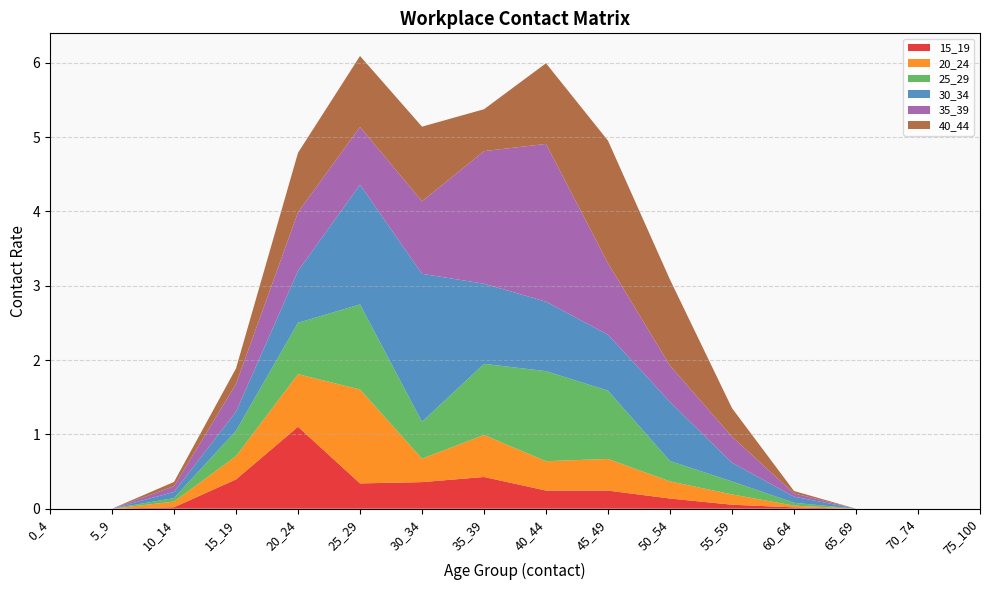

Reading left to right, list all the values displayed in this chart.

15_19: 0.0	0.0	0.0	0.4	1.1	0.3	0.4	0.4	0.2	0.2	0.1	0.1	0.0	0.0	0.0	0.0
20_24: 0.0	0.0	0.1	0.3	0.7	1.3	0.3	0.6	0.4	0.4	0.2	0.1	0.0	0.0	0.0	0.0
25_29: 0.0	0.0	0.0	0.3	0.7	1.1	0.5	1.0	1.2	0.9	0.3	0.2	0.0	0.0	0.0	0.0
30_34: 0.0	0.0	0.1	0.3	0.7	1.6	2.0	1.1	0.9	0.8	0.8	0.3	0.1	0.0	0.0	0.0
35_39: 0.0	0.0	0.1	0.4	0.8	0.8	1.0	1.8	2.1	1.0	0.5	0.3	0.0	0.0	0.0	0.0
40_44: 0.0	0.0	0.1	0.2	0.8	1.0	1.0	0.6	1.1	1.6	1.2	0.4	0.0	0.0	0.0	0.0